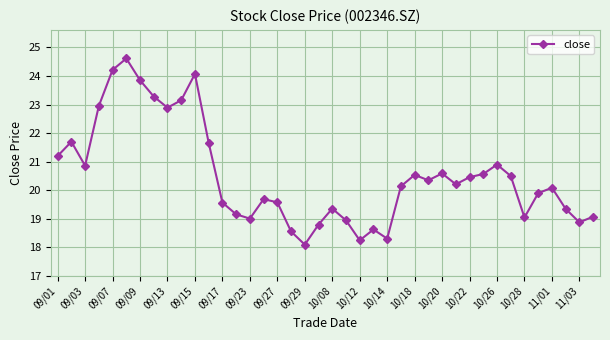

What is the greatest value displayed?

24.6